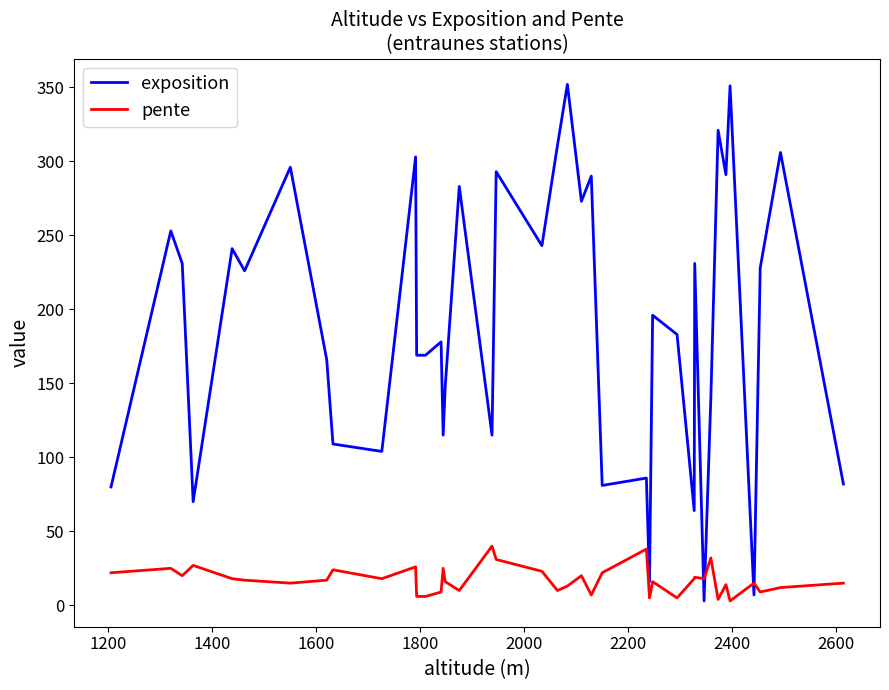

Rank the series by their average value, from lowest to highest.

pente, exposition